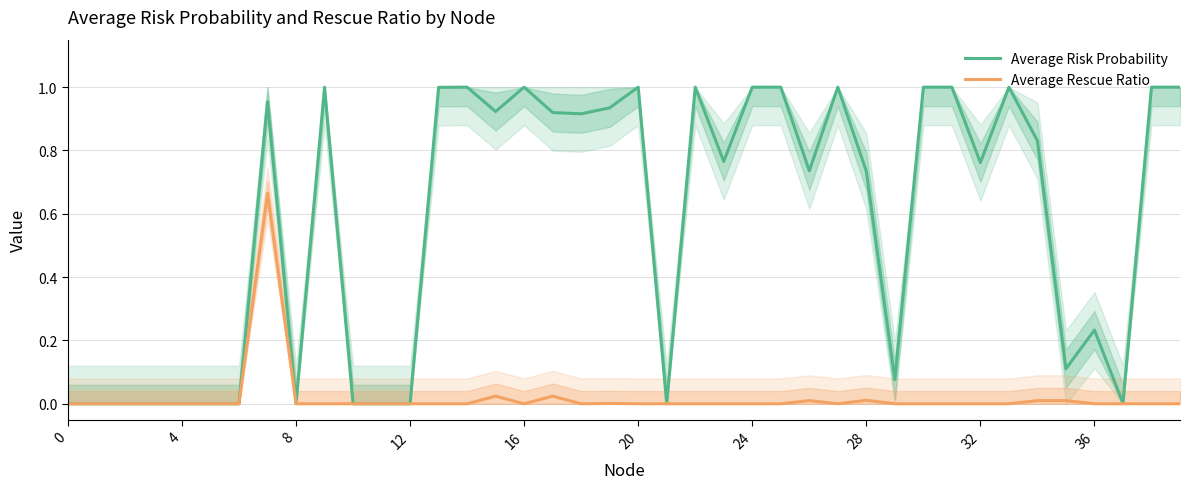

Reading right to left, what are all the values shown in this chart?

Average Risk Probability: 1.0	1.0	0.0	0.2	0.1	0.8	1.0	0.8	1.0	1.0	0.1	0.7	1.0	0.7	1.0	1.0	0.8	1.0	0.0	1.0	0.9	0.9	0.9	1.0	0.9	1.0	1.0	0.0	0.0	0.0	1.0	0.0	1.0	0.0	0.0	0.0	0.0	0.0	0.0	0.0
Average Rescue Ratio: 0.0	0.0	0.0	0.0	0.0	0.0	0.0	0.0	0.0	0.0	0.0	0.0	0.0	0.0	0.0	0.0	0.0	0.0	0.0	0.0	0.0	0.0	0.0	0.0	0.0	0.0	0.0	0.0	0.0	0.0	0.0	0.0	0.7	0.0	0.0	0.0	0.0	0.0	0.0	0.0